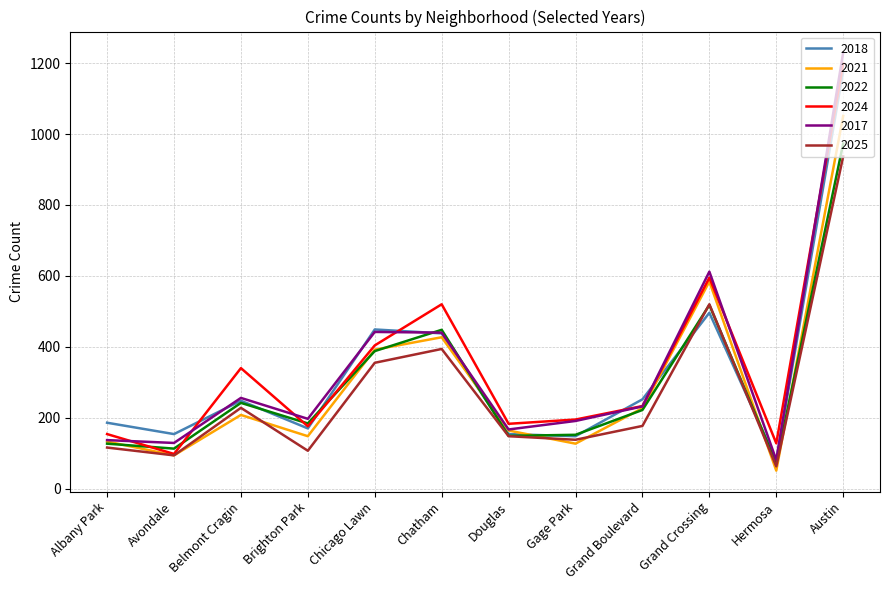

What is the total value across all series at Albany Park?

853